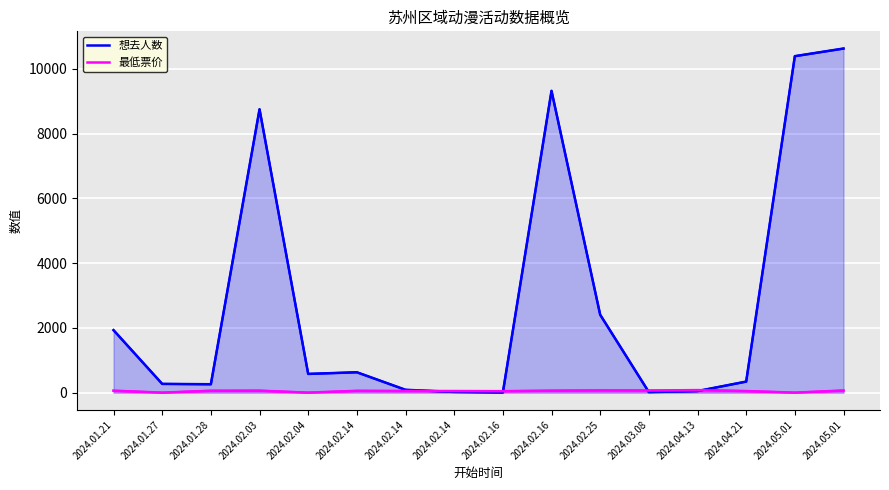

How many lines are shown in the chart?

2